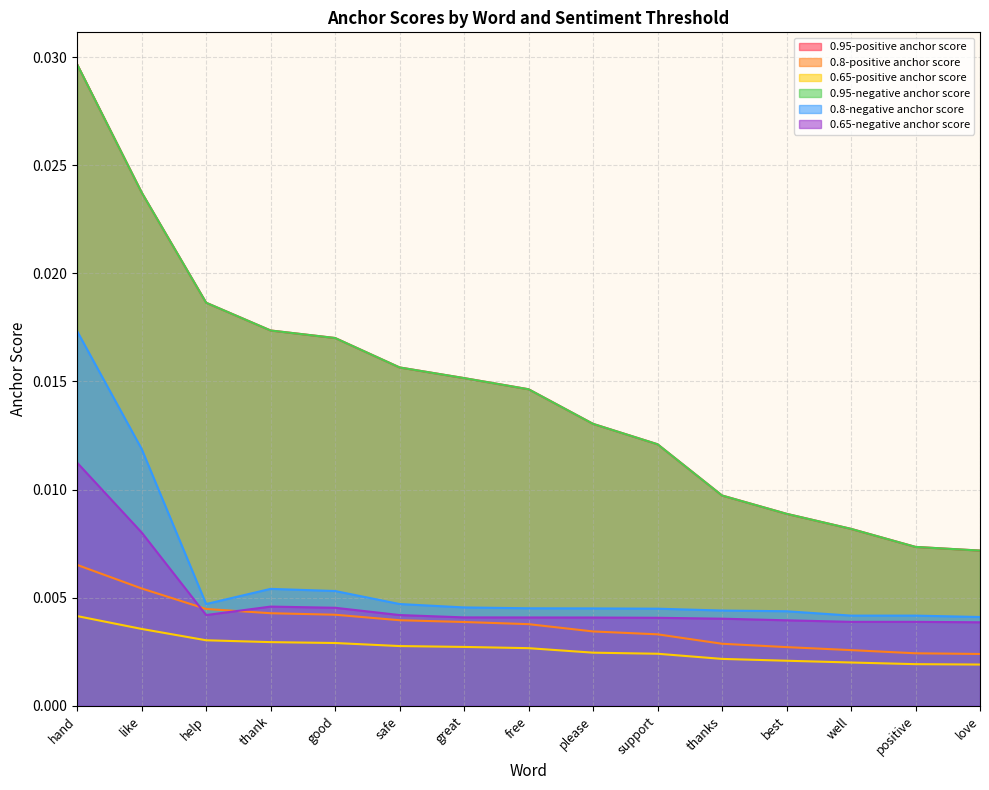

True or false: 0.65-positive anchor score has more than 0 points higher than both neighbors.

False